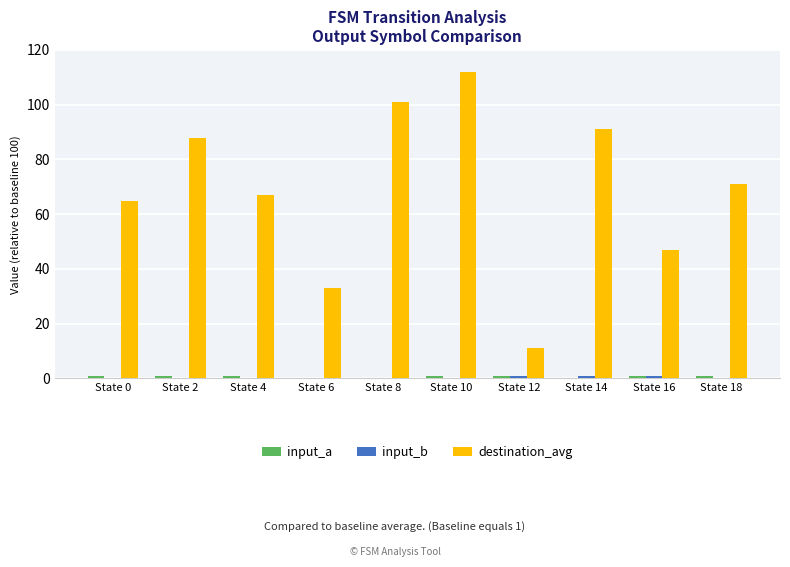

The value of destination_avg at State 18 is 71. True or false?

True